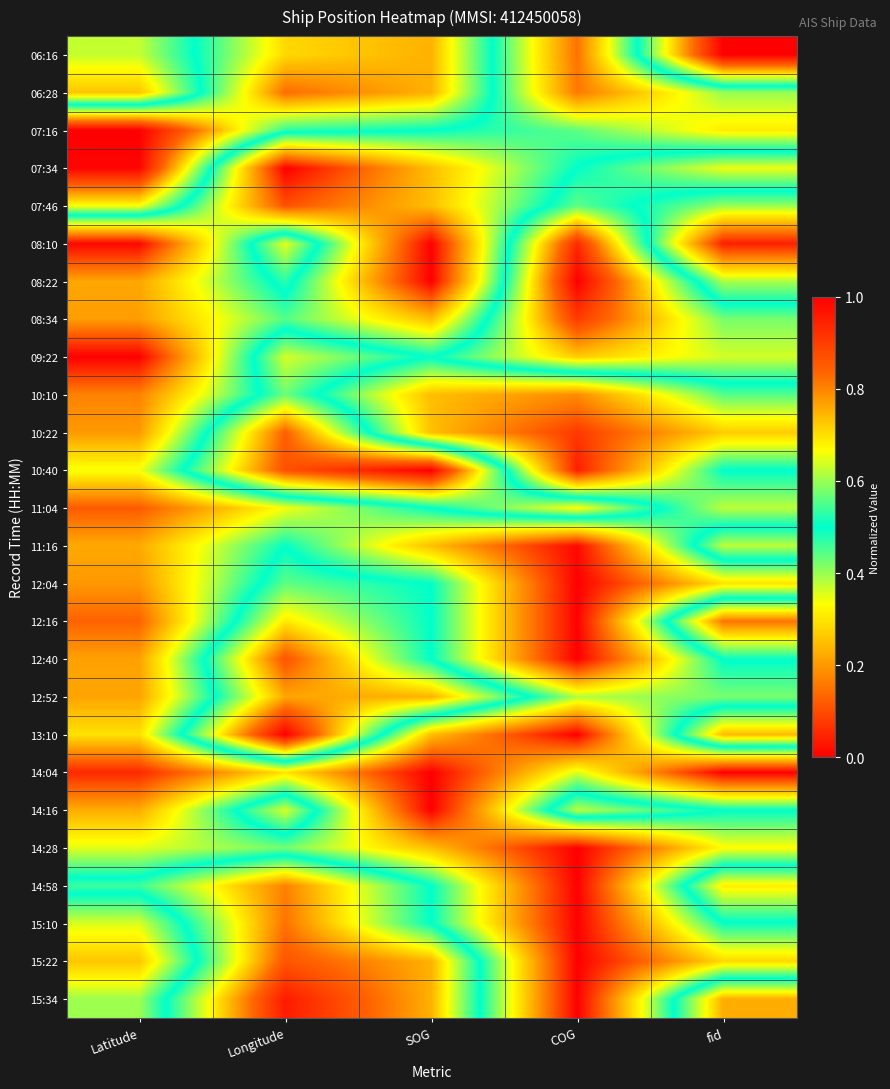

Reading left to right, what are all the values shown in this chart?

06:16: Latitude=0.4	Longitude=0.7	SOG=0.7	COG=0.2	fid=1.0
06:28: Latitude=0.3	Longitude=0.8	SOG=0.7	COG=0.2	fid=0.4
07:16: Latitude=1.0	Longitude=0.5	SOG=0.5	COG=0.4	fid=0.3
07:34: Latitude=1.0	Longitude=0.0	SOG=0.2	COG=0.5	fid=0.7
07:46: Latitude=0.7	Longitude=0.1	SOG=0.2	COG=0.6	fid=0.4
08:10: Latitude=0.0	Longitude=0.6	SOG=0.0	COG=0.9	fid=0.0
08:22: Latitude=0.2	Longitude=0.5	SOG=0.0	COG=1.0	fid=0.4
08:34: Latitude=0.2	Longitude=0.4	SOG=0.2	COG=0.9	fid=0.6
09:22: Latitude=0.0	Longitude=0.6	SOG=0.5	COG=0.7	fid=0.6
10:10: Latitude=0.2	Longitude=0.6	SOG=0.2	COG=0.2	fid=0.4
10:22: Latitude=0.2	Longitude=0.8	SOG=0.2	COG=0.1	fid=0.3
10:40: Latitude=0.3	Longitude=0.9	SOG=1.0	COG=0.0	fid=0.5
11:04: Latitude=0.1	Longitude=0.3	SOG=0.5	COG=0.7	fid=0.4
11:16: Latitude=0.2	Longitude=0.5	SOG=0.2	COG=0.0	fid=0.6
12:04: Latitude=0.2	Longitude=0.6	SOG=0.5	COG=0.0	fid=0.3
12:16: Latitude=0.1	Longitude=0.7	SOG=0.5	COG=0.0	fid=0.8
12:40: Latitude=0.2	Longitude=0.9	SOG=0.5	COG=0.0	fid=0.5
12:52: Latitude=0.2	Longitude=0.8	SOG=0.7	COG=0.4	fid=0.4
13:10: Latitude=0.3	Longitude=1.0	SOG=0.2	COG=0.0	fid=0.7
14:04: Latitude=0.1	Longitude=0.3	SOG=0.0	COG=0.4	fid=0.0
14:16: Latitude=0.2	Longitude=0.6	SOG=0.0	COG=0.6	fid=0.5
14:28: Latitude=0.4	Longitude=0.4	SOG=0.2	COG=0.0	fid=0.3
14:58: Latitude=0.5	Longitude=0.8	SOG=0.5	COG=0.0	fid=0.7
15:10: Latitude=0.4	Longitude=0.8	SOG=0.5	COG=0.0	fid=0.5
15:22: Latitude=0.3	Longitude=0.9	SOG=0.7	COG=0.0	fid=0.3
15:34: Latitude=0.4	Longitude=1.0	SOG=0.7	COG=0.0	fid=0.8